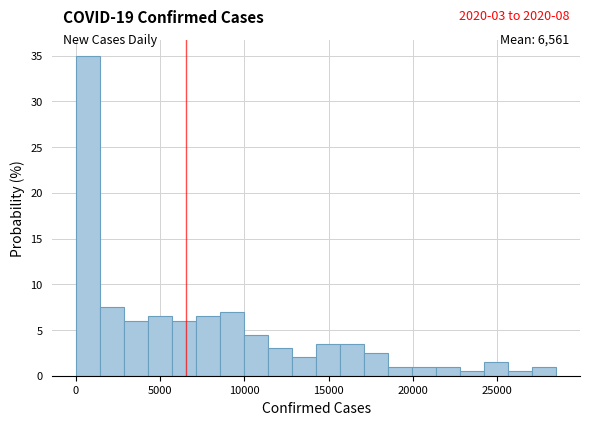

Read against the x-axis, roughly where is the centre of the tallest bar?

1000